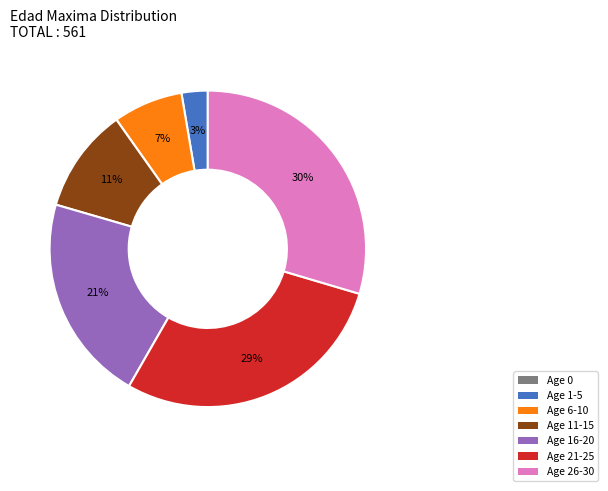

Does any single category account for the majority?

No